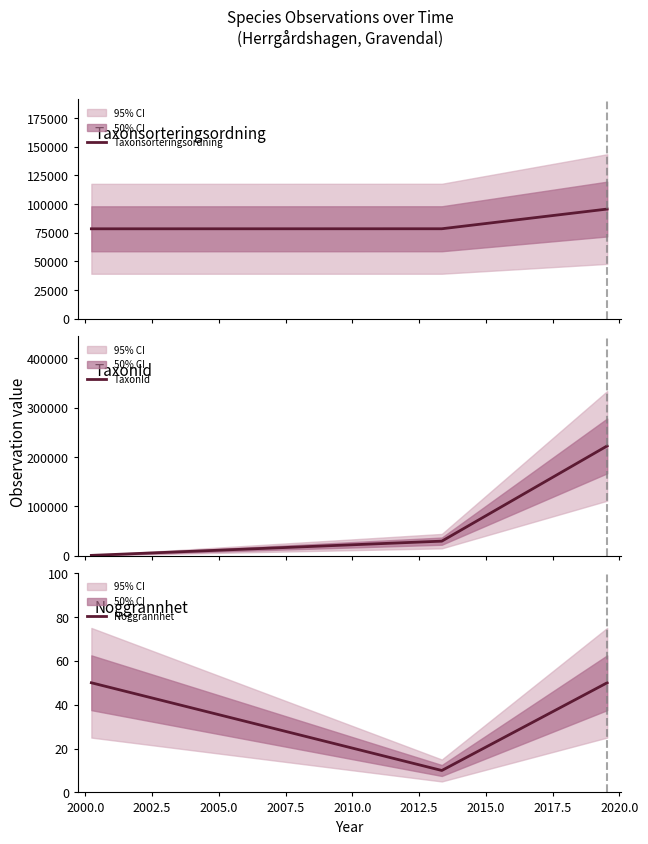

What is the difference between the maximum and minimum values in the Taxonsorteringsordning series?

17224.5